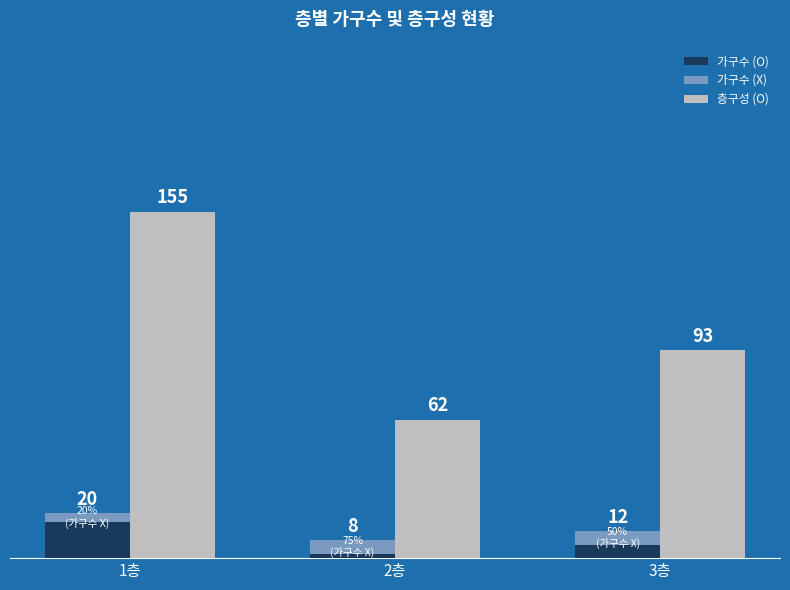

Reading left to right, what are all the values shown in this chart?

가구수 (O): 16	2	6
가구수 (X): 4	6	6
층구성 (O): 155	62	93